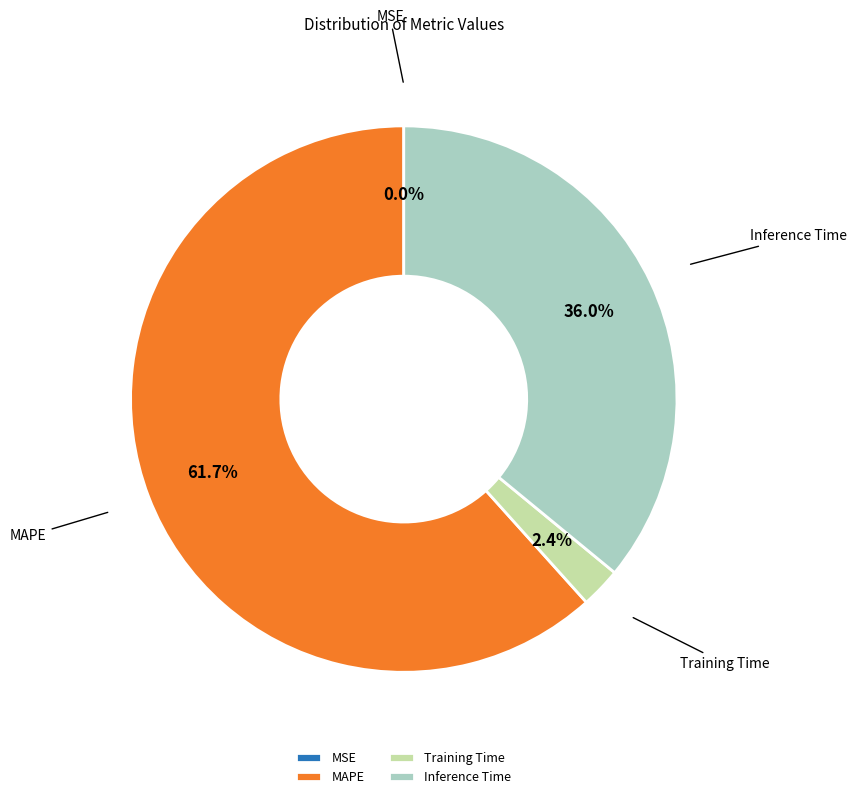

Which has a higher value, MAPE or Training Time?

MAPE